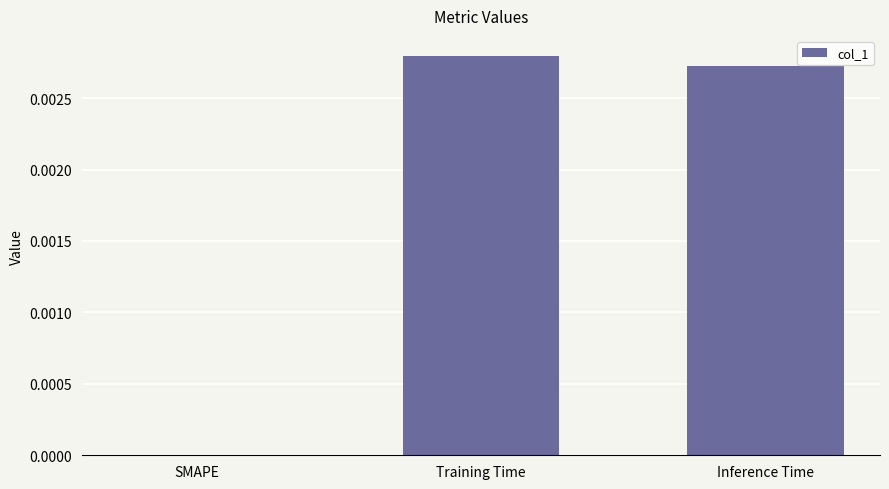

Count the values in the range 0 to 1.

3